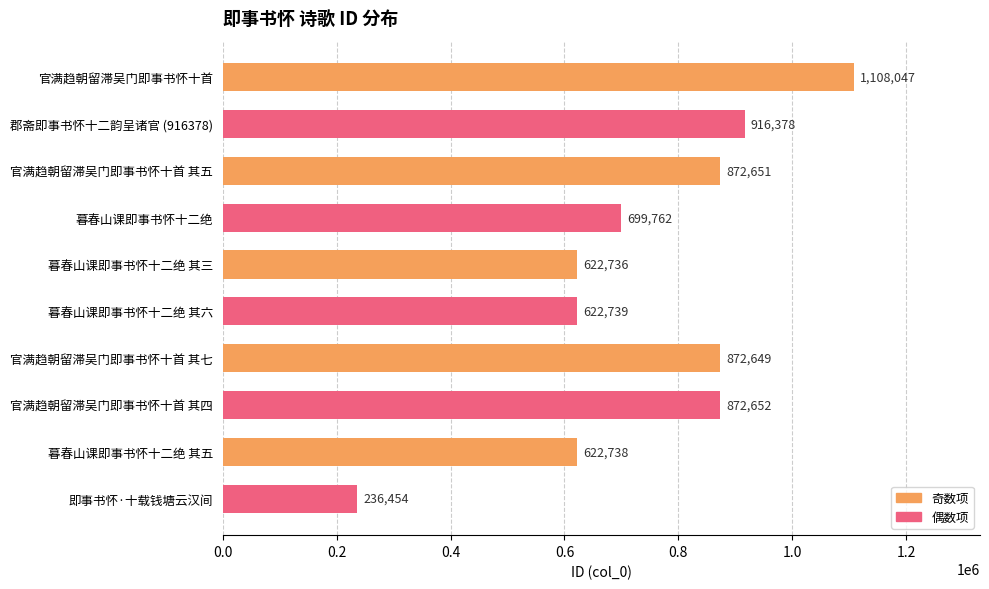

Where is the data nearest to the value 672250?

暮春山课即事书怀十二绝